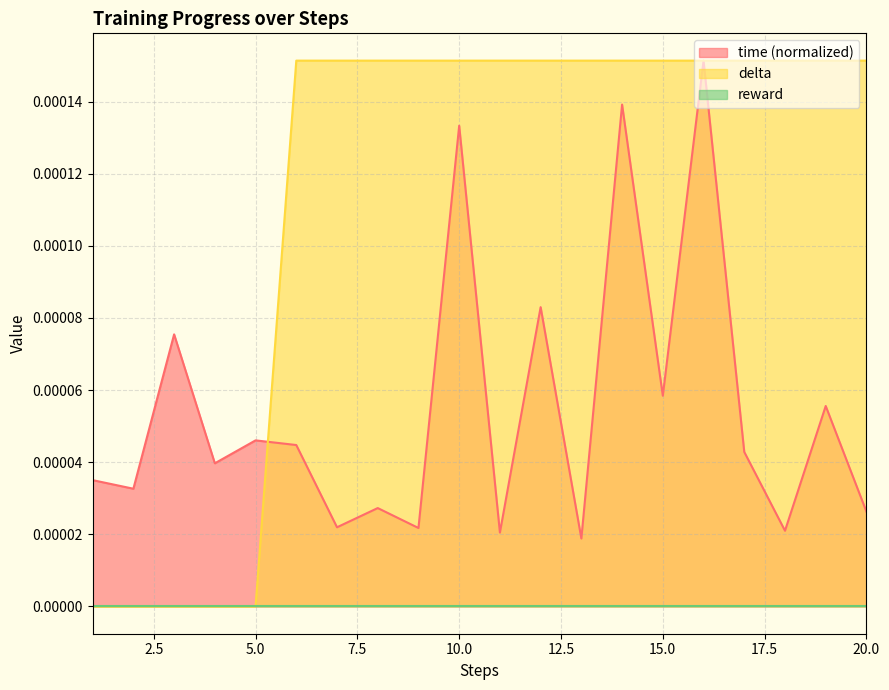

Does the chart have visible grid lines?

Yes